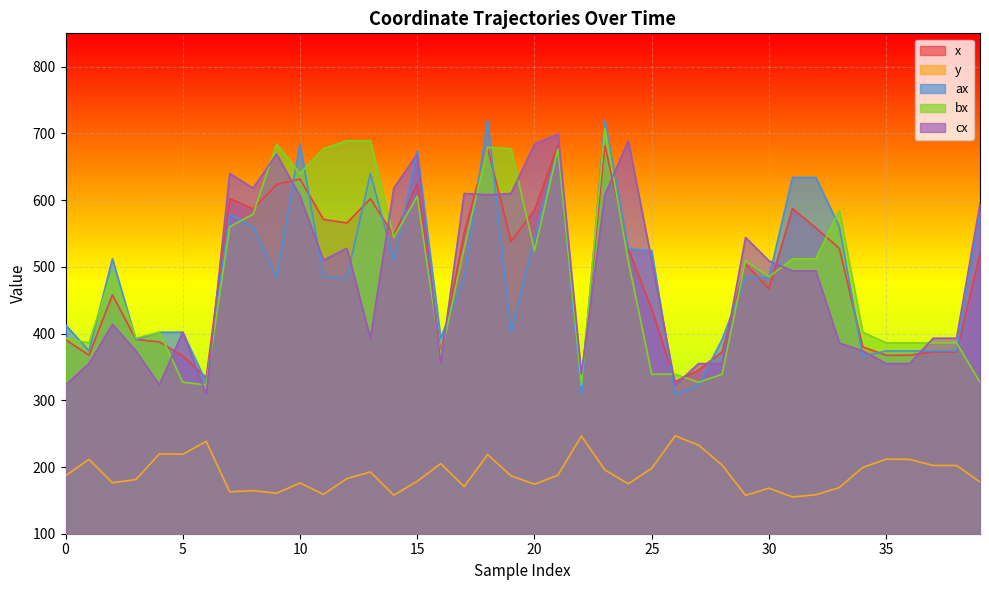

True or false: y and x cross at least once.

False